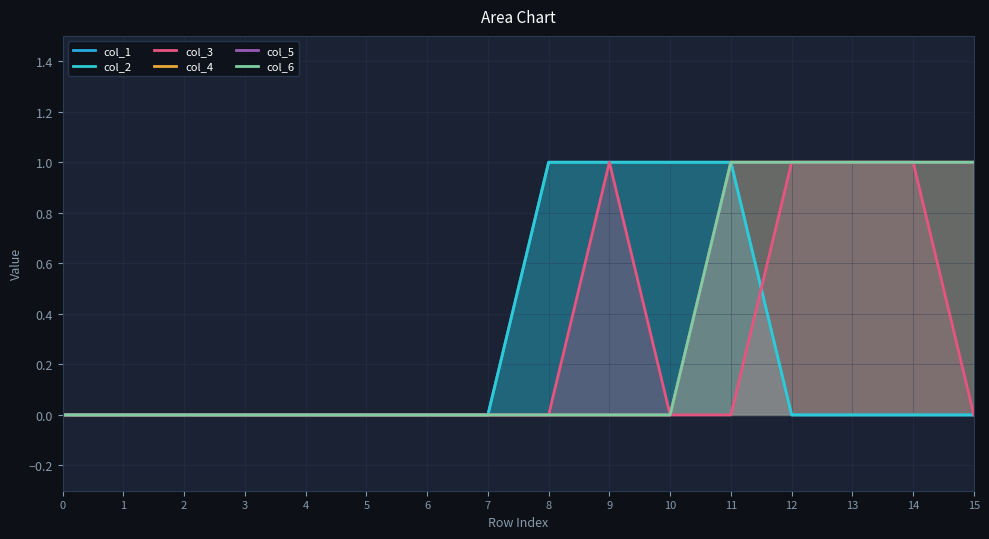

Rank the series at 3 from lowest to highest value.

col_1, col_2, col_3, col_4, col_5, col_6